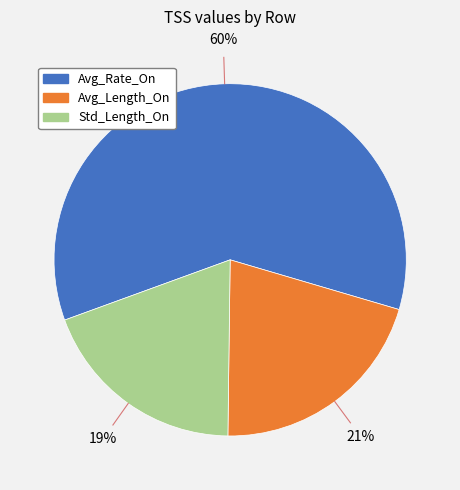

Count the number of slices in the pie.

3